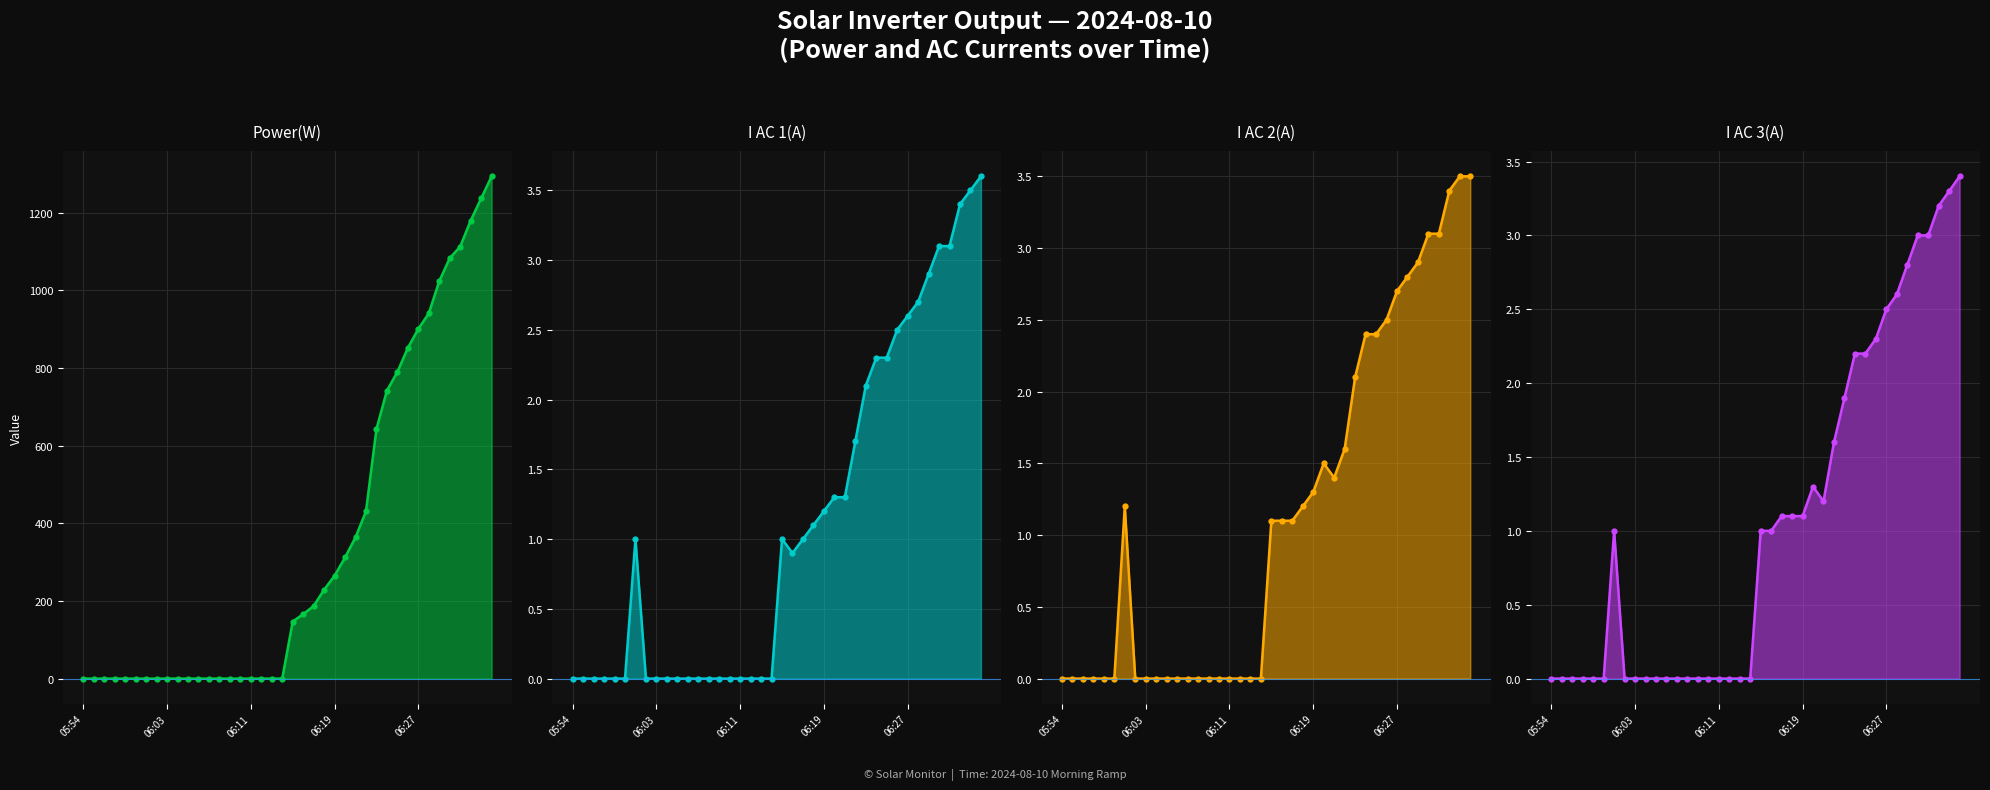

Where does the I AC 3(A) series first go above 1?

22